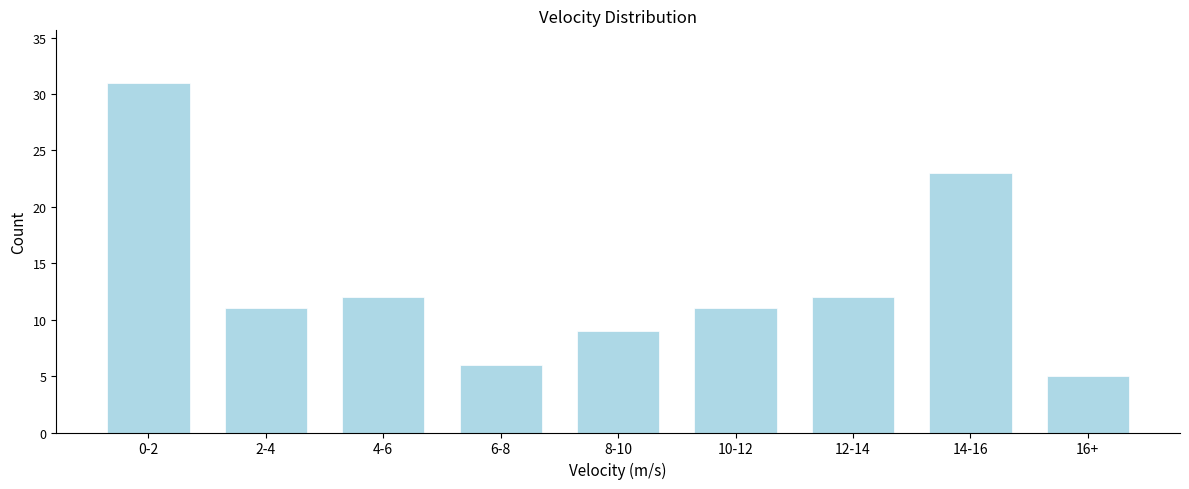

Reading left to right, list all the values displayed in this chart.

0-2=31	2-4=11	4-6=12	6-8=6	8-10=9	10-12=11	12-14=12	14-16=23	16+=5